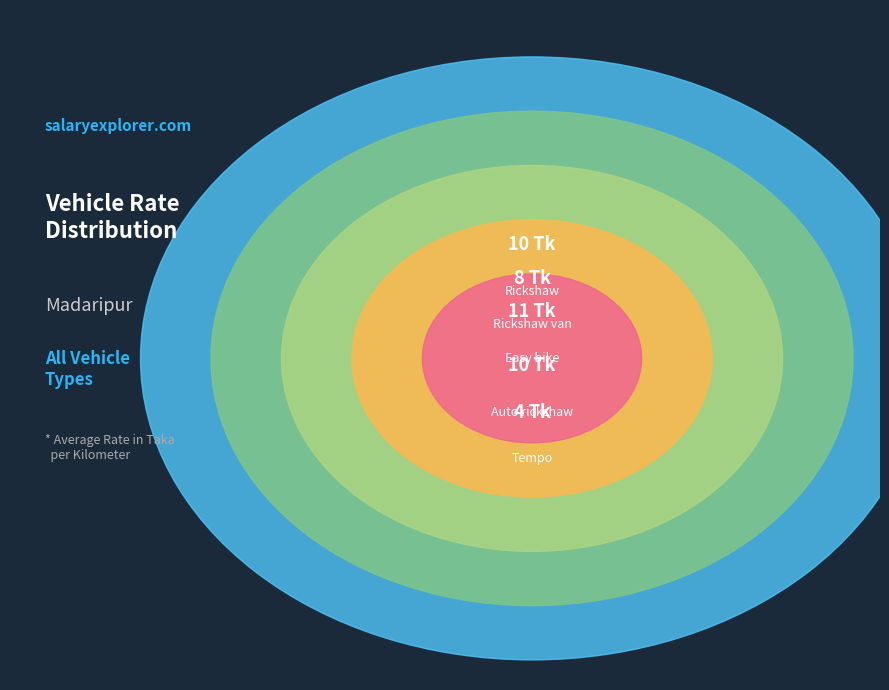

Is Auto rickshaw the majority of the pie?

No